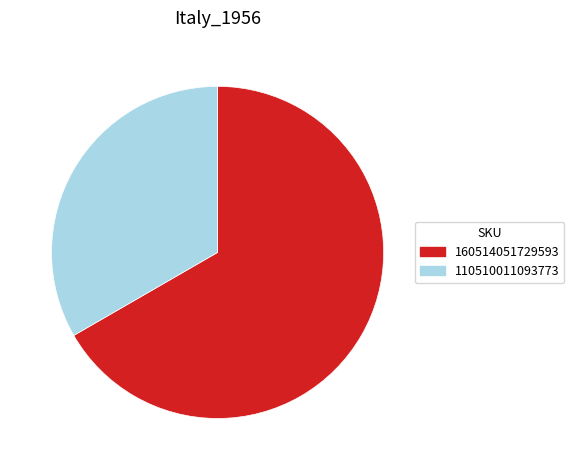

What is the smallest slice in the pie chart?

110510011093773